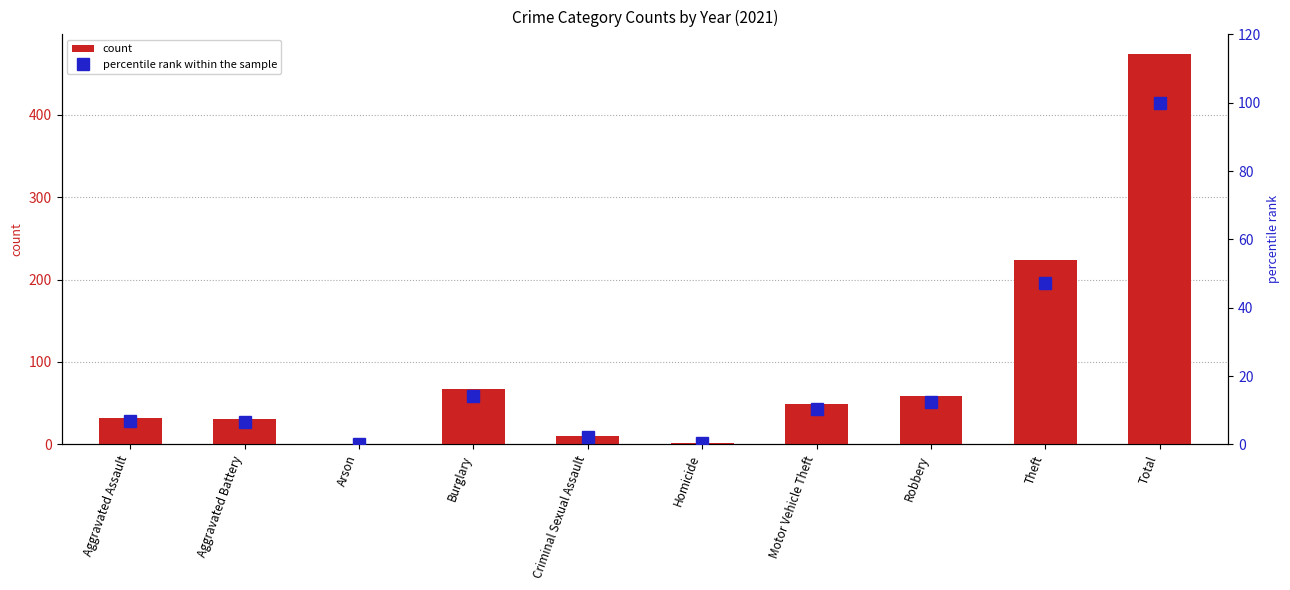

Reading left to right, extract all data points from this chart.

count: Aggravated Assault=32.0	Aggravated Battery=31.0	Arson=0.0	Burglary=67.0	Criminal Sexual Assault=10.0	Homicide=2.0	Motor Vehicle Theft=49.0	Robbery=59.0	Theft=224.0	Total=474.0
percentile rank within the sample: Aggravated Assault=6.8	Aggravated Battery=6.5	Arson=0.0	Burglary=14.1	Criminal Sexual Assault=2.1	Homicide=0.4	Motor Vehicle Theft=10.3	Robbery=12.4	Theft=47.3	Total=100.0